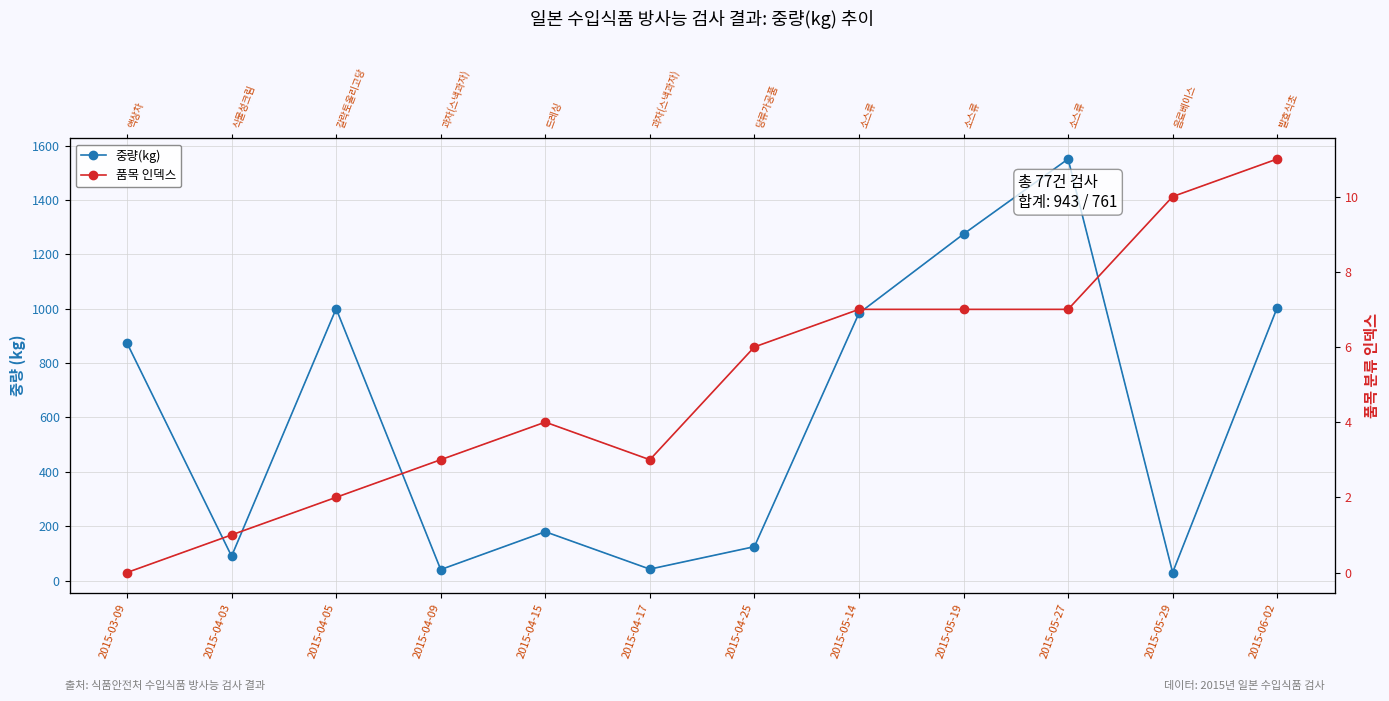

Read the 중량(kg) value at 2015-04-05.

1000.0